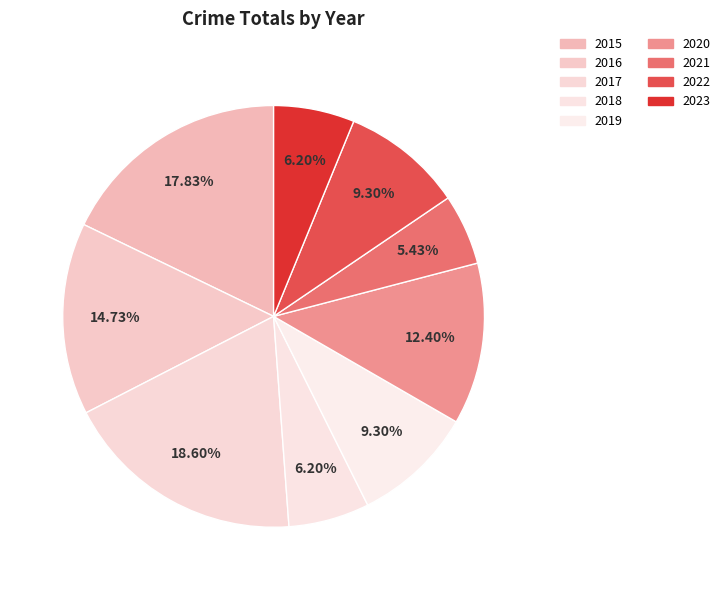

To the nearest percent, what percentage of the pie is 2020?

12%